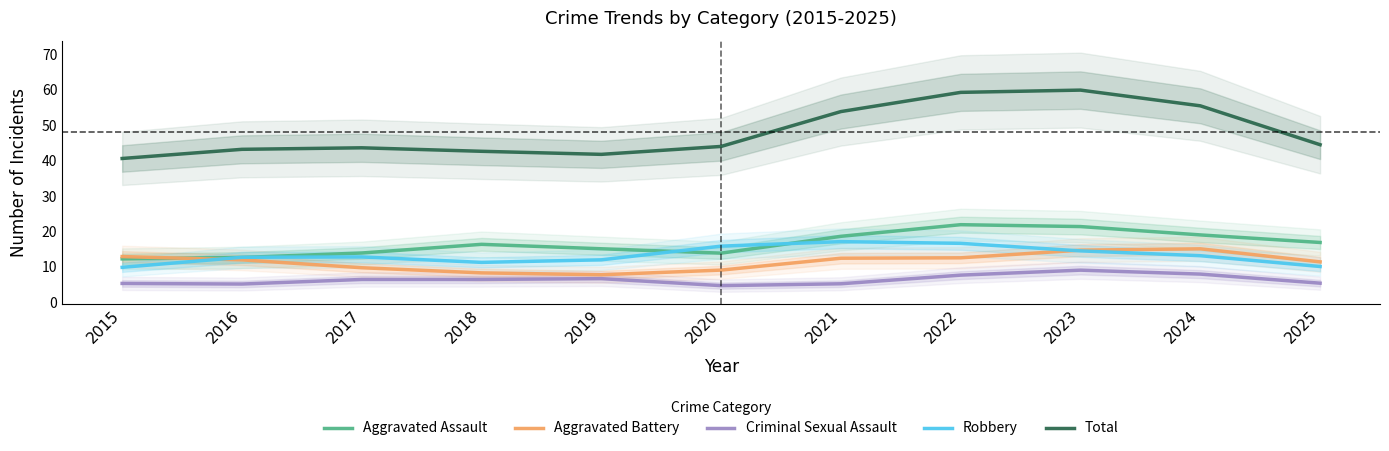

Reading right to left, extract all data points from this chart.

Aggravated Assault: 16.9	19.0	21.4	21.9	18.6	13.9	15.1	16.4	13.9	12.7	12.3
Aggravated Battery: 11.4	15.1	14.7	12.6	12.4	9.1	7.8	8.3	9.8	12.0	12.9
Criminal Sexual Assault: 5.4	8.0	9.1	7.7	5.2	4.7	6.7	6.4	6.4	5.1	5.3
Robbery: 10.1	13.2	14.5	16.6	17.1	15.9	12.0	11.3	12.8	12.7	9.9
Total: 44.5	55.5	59.9	59.3	53.9	44.0	41.8	42.6	43.6	43.2	40.6